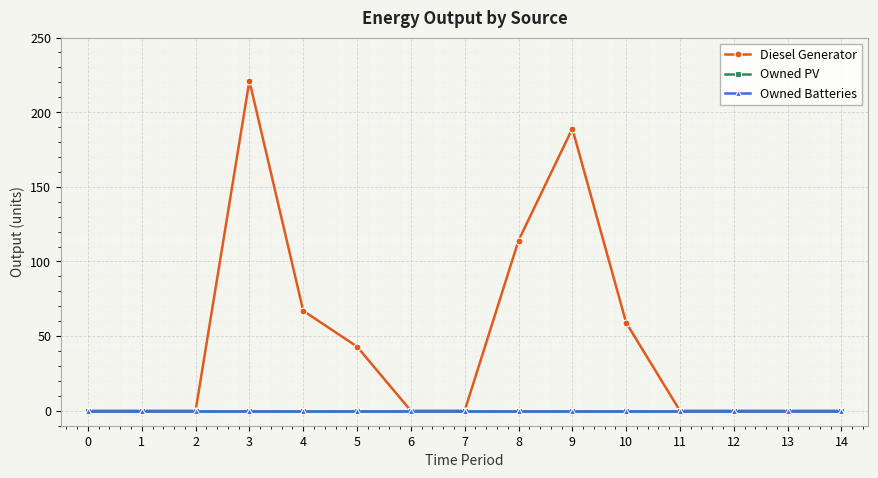

What is the value of the Diesel Generator point at the 11th from the left?

59